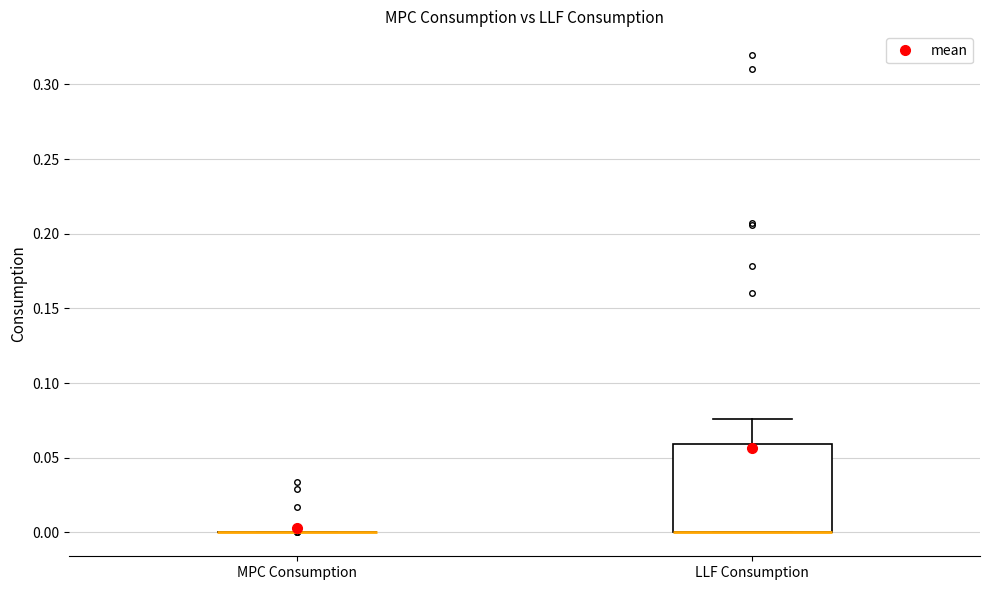

Reading left to right, transcribe this box plot: for each box, give where its median line is, the range the box spans, and where its two whiskers end, as read against the y-axis. The values are not printed on the chart, so give them approximately, as read against the axis.

MPC Consumption: box collapsed to a line at 0.000, whiskers 0.000 to 0.000
LLF Consumption: median 0.000 (drawn on the box's lower edge), box 0.000 to 0.060, whiskers 0.000 to 0.075